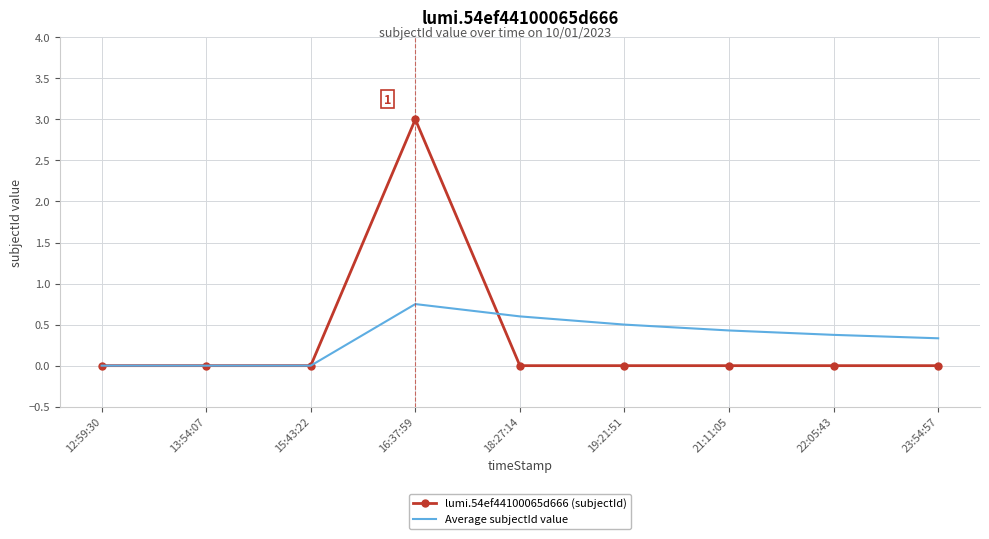

List the series in order of their peak value, highest first.

lumi.54ef44100065d666 (subjectId), Average subjectId value